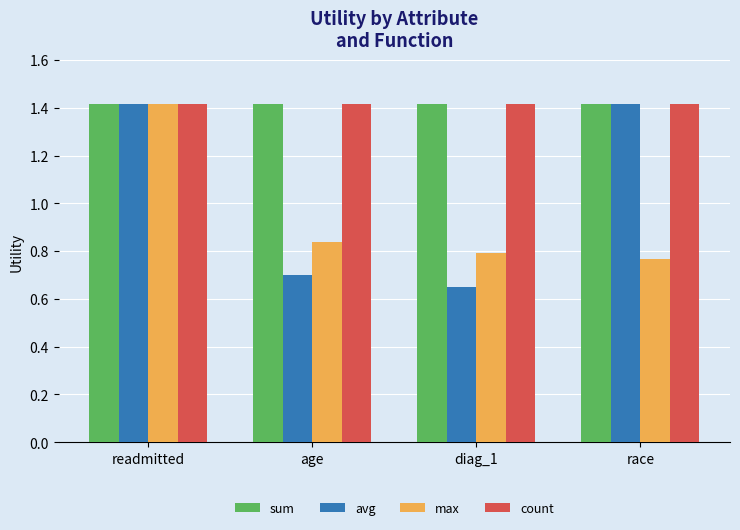

What is the approximate value of avg at readmitted?

1.4